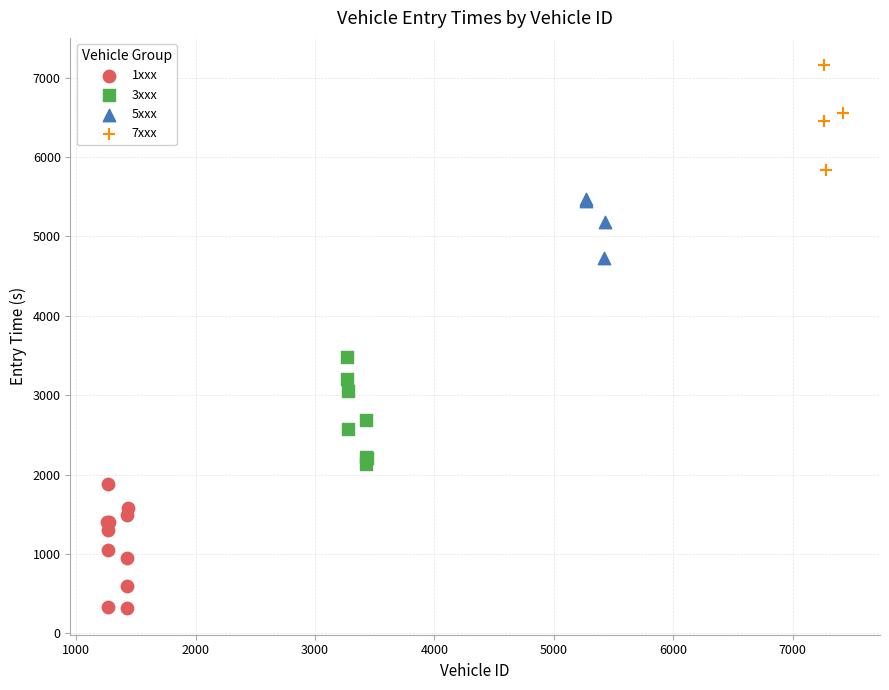

Which series contains the lowest Y value?

1xxx